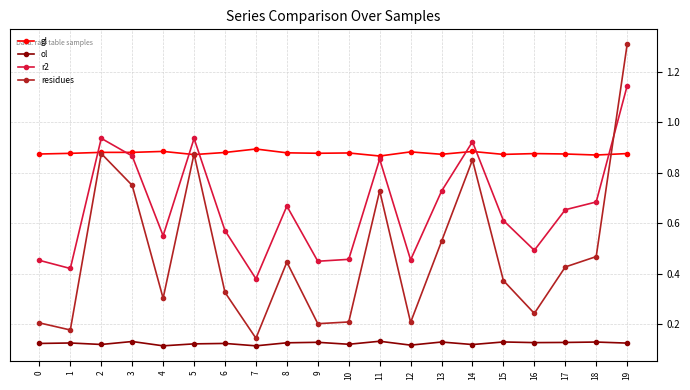

At which category does residues reach its first local valley?

1